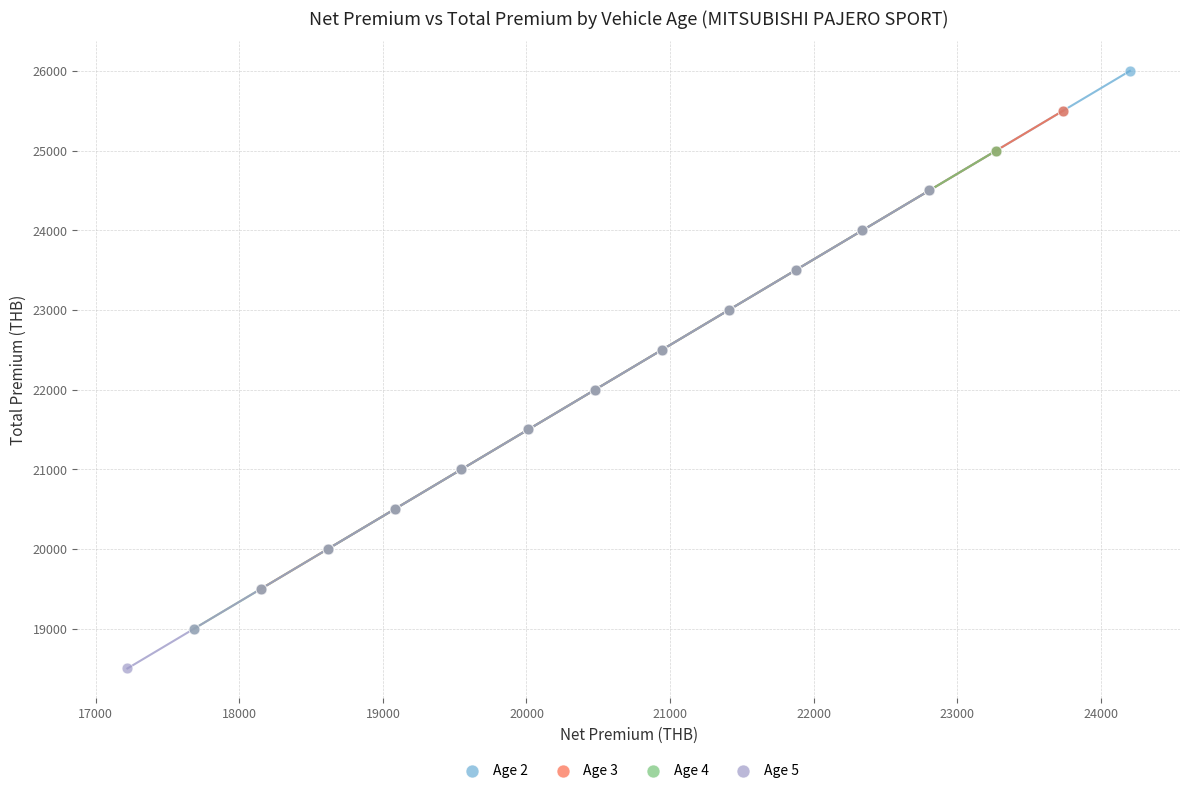

Which series reaches the maximum Y coordinate?

Age 2